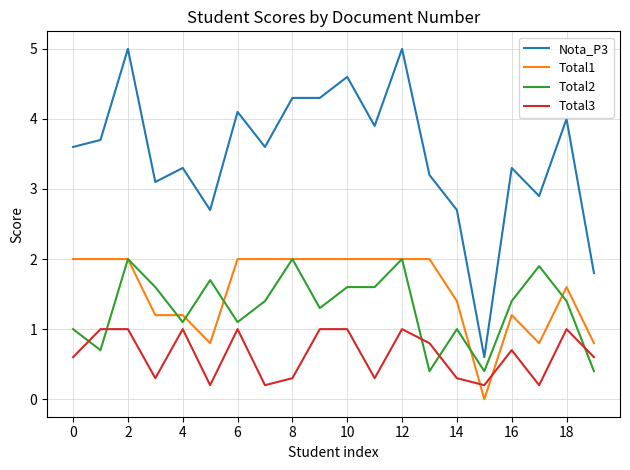

What are all the series names shown in the legend?

Nota_P3, Total1, Total2, Total3